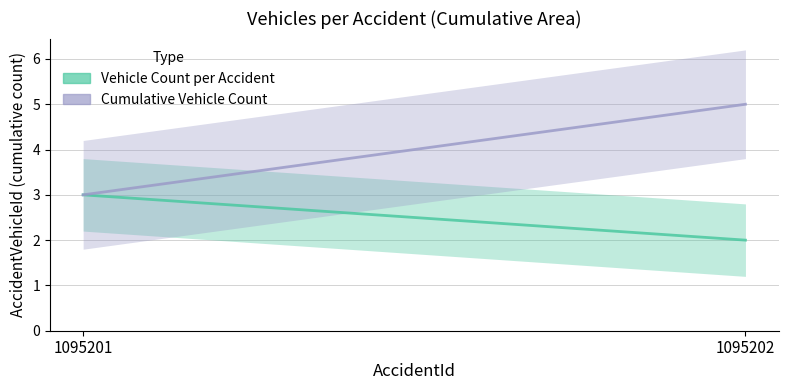

Which series has the largest total across all categories?

Cumulative Vehicle Count